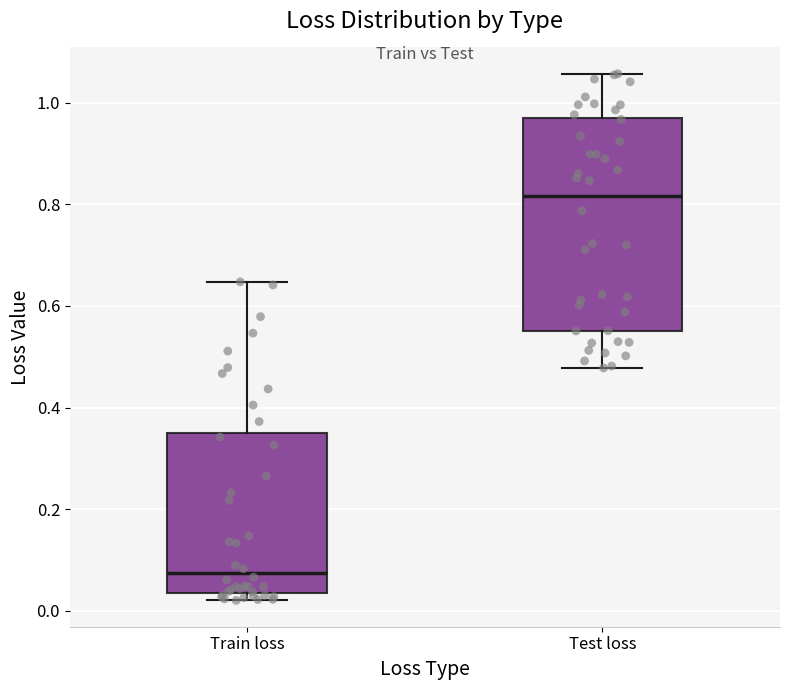

Which box has the highest median line?

Test loss